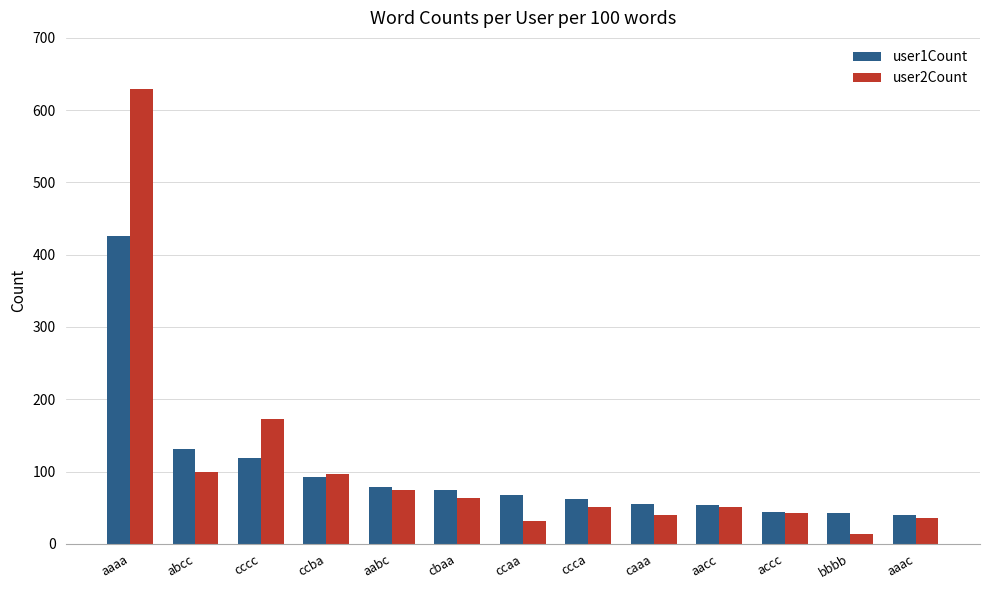

Which series changed the most between aabc and aaac?

user1Count